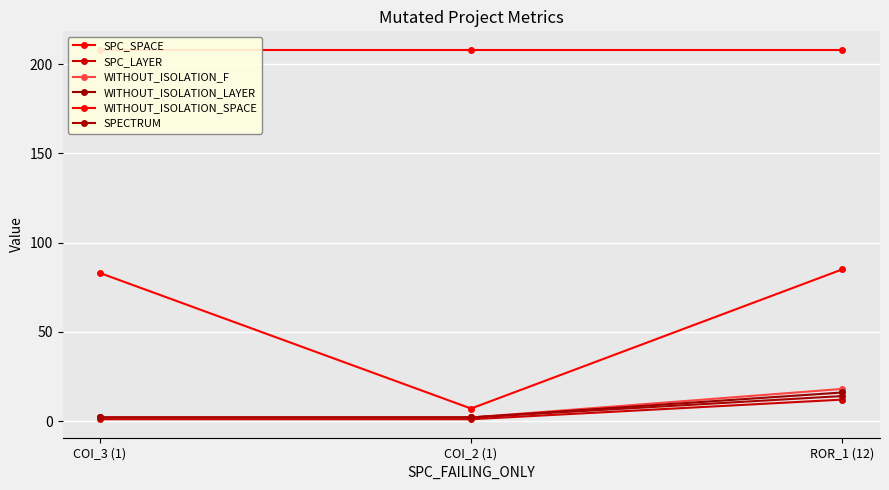

How many series are shown in this chart?

6